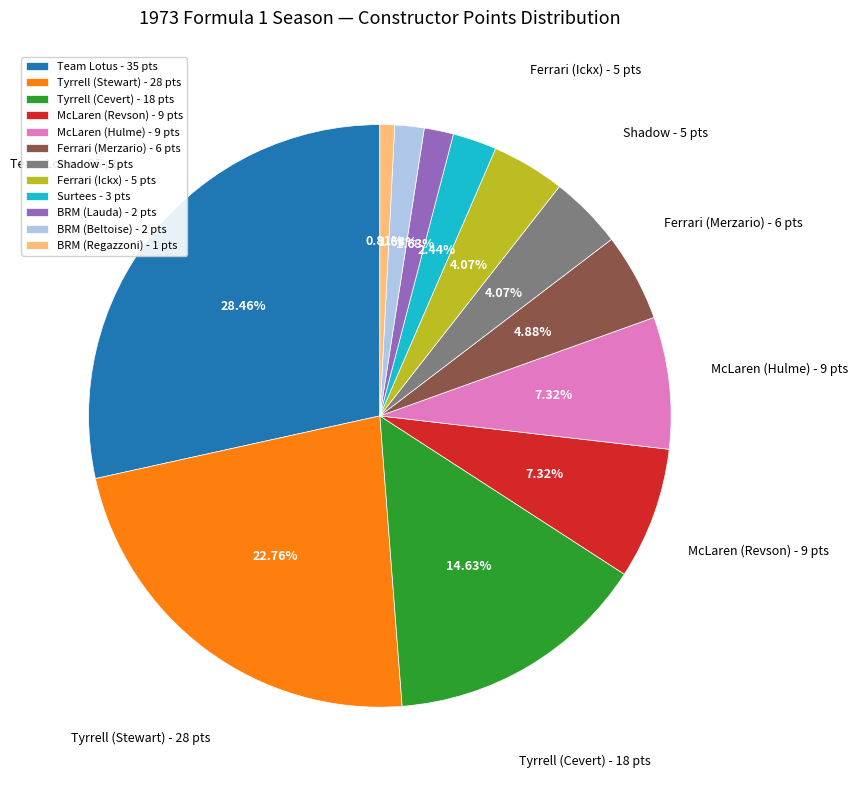

Is there a majority slice in this chart?

No